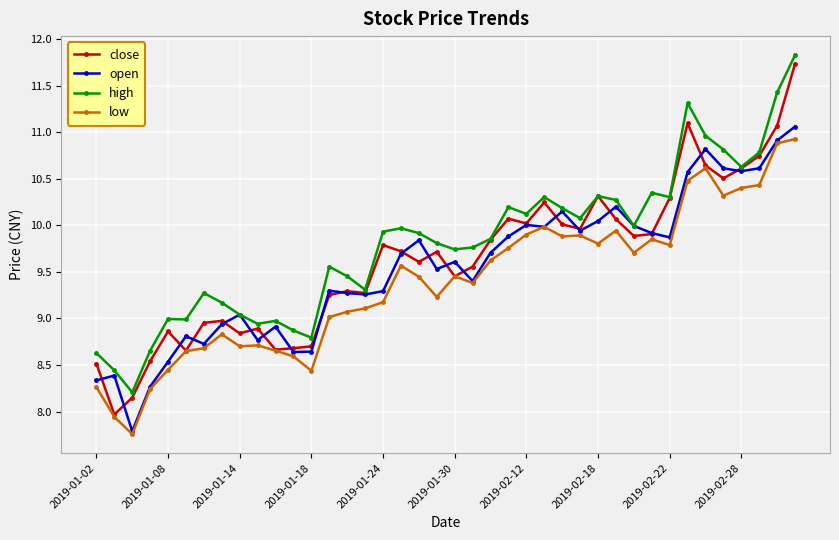

What are all the series names shown in the legend?

close, open, high, low